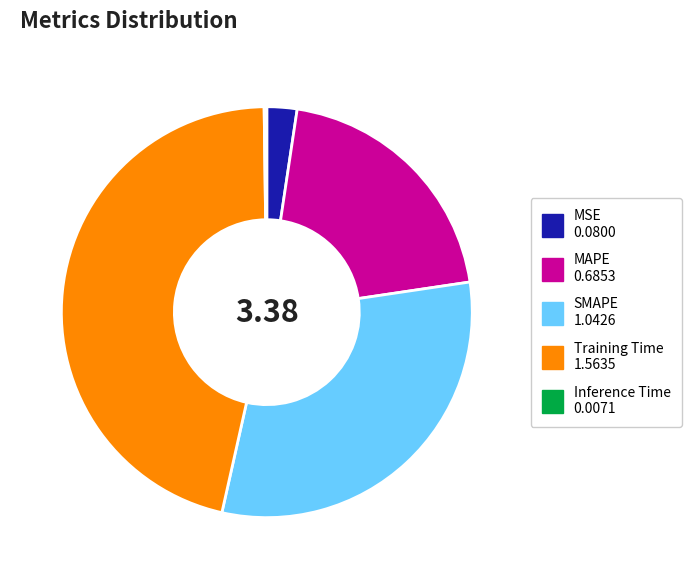

Is it true that Training Time is 46% of the pie?

True